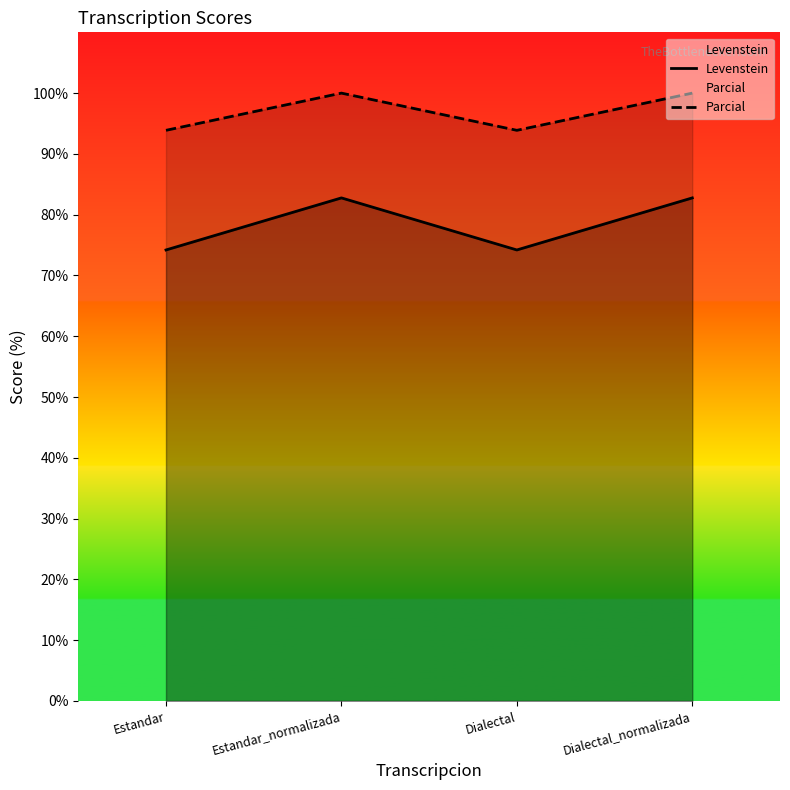

At which label is Levenstein closest to 78?

Estandar